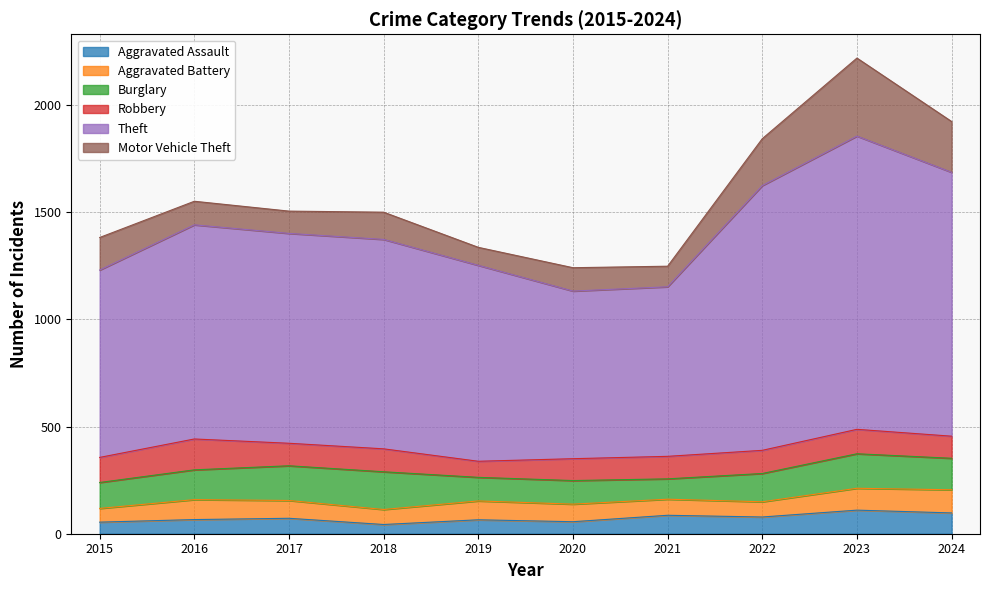

Reading left to right, transcribe all the data shown in this chart.

Aggravated Assault: 2015=54	2016=66	2017=72	2018=43	2019=65	2020=56	2021=86	2022=78	2023=110	2024=97
Aggravated Battery: 2015=64	2016=93	2017=83	2018=70	2019=88	2020=82	2021=75	2022=71	2023=102	2024=108
Burglary: 2015=121	2016=139	2017=162	2018=176	2019=110	2020=110	2021=95	2022=132	2023=161	2024=147
Robbery: 2015=117	2016=144	2017=105	2018=107	2019=75	2020=102	2021=105	2022=108	2023=114	2024=103
Theft: 2015=874	2016=999	2017=979	2018=977	2019=914	2020=782	2021=791	2022=1235	2023=1368	2024=1231
Motor Vehicle Theft: 2015=152	2016=110	2017=104	2018=127	2019=84	2020=109	2021=96	2022=219	2023=364	2024=237